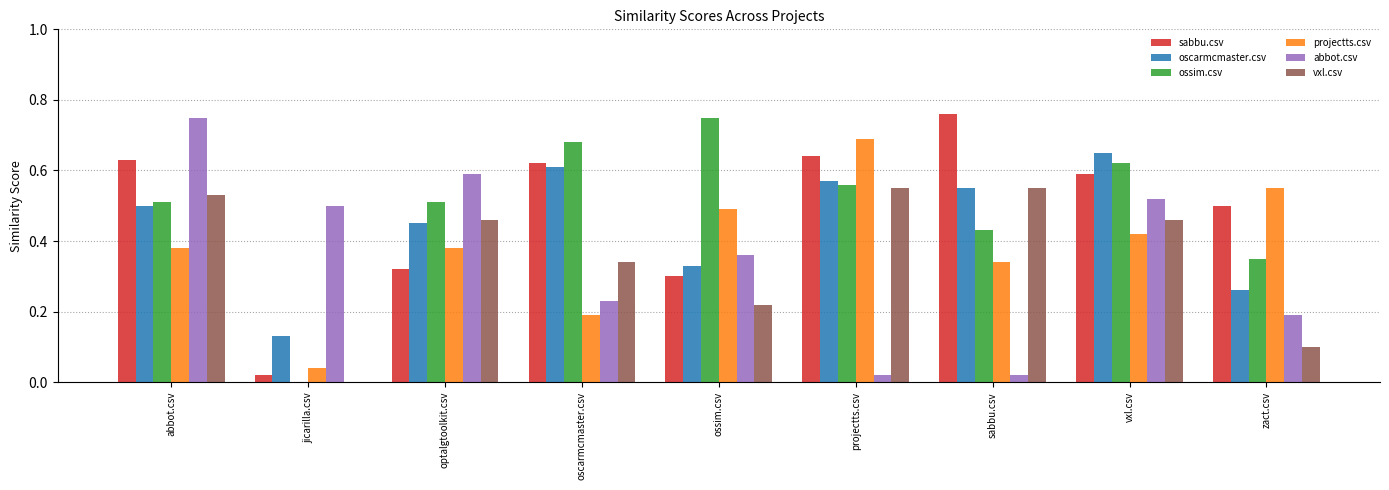

The value of sabbu.csv at sabbu.csv is 1.0. True or false?

False